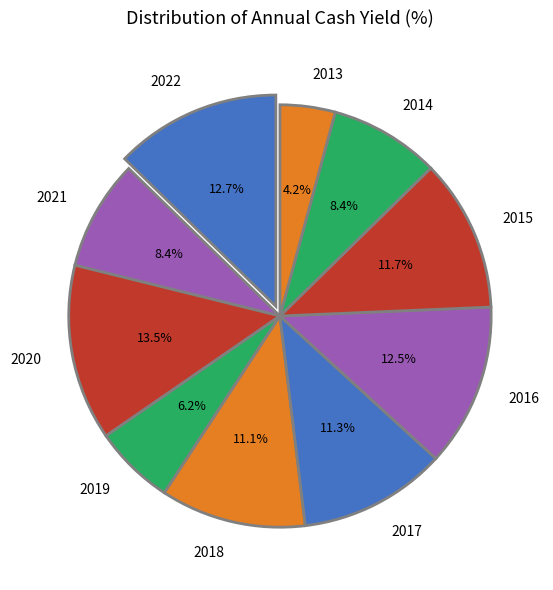

Does 2015 account for over 50% of the chart?

No